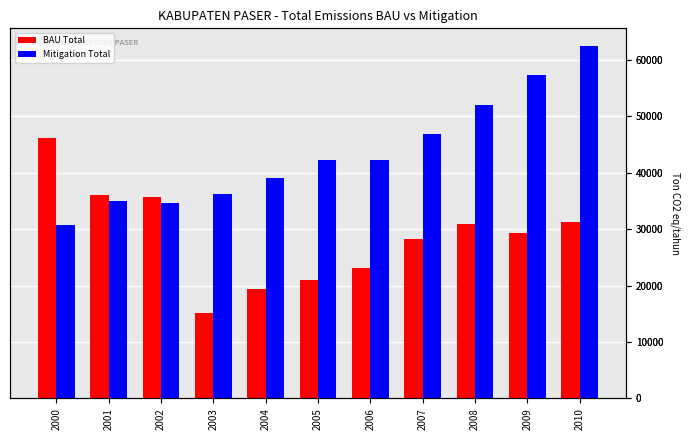

Does the chart contain stacked bars?

No